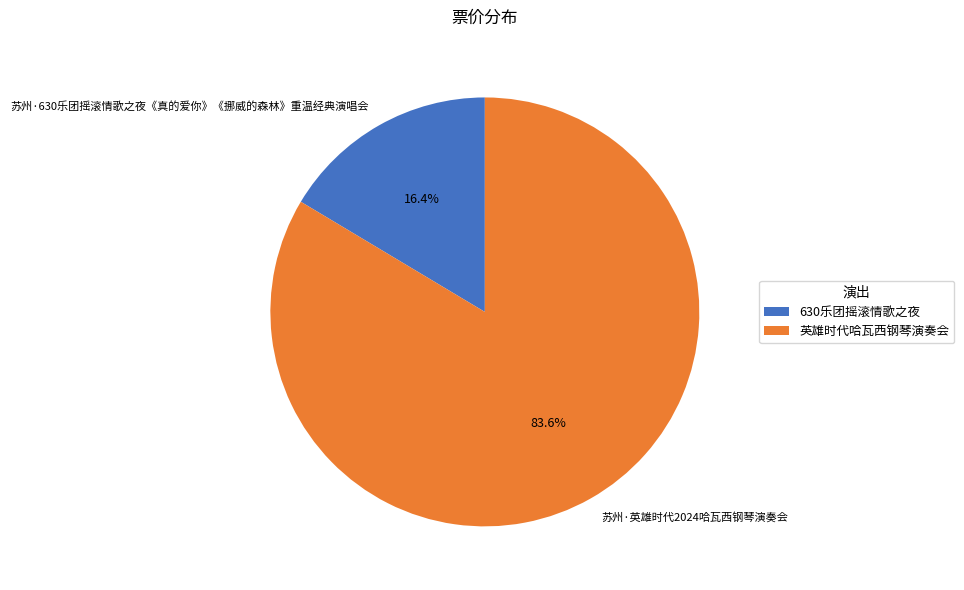

To the nearest percent, what is the combined percentage of 苏州·英雄时代2024哈瓦西钢琴演奏会 and 苏州·630乐团摇滚情歌之夜《真的爱你》《挪威的森林》重温经典演唱会?

100%